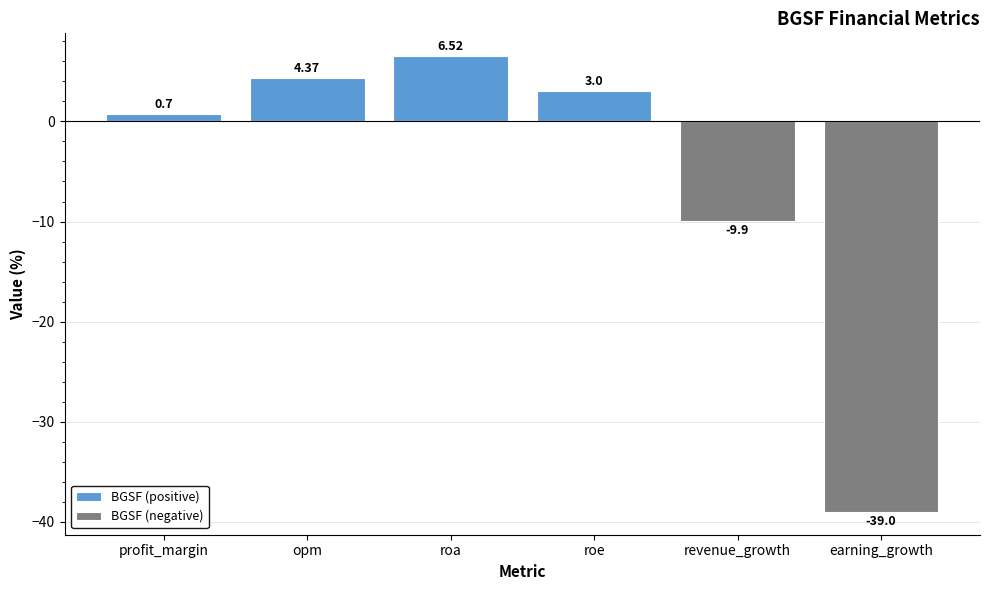

Is it true that BGSF (positive) equals 6.5 at roa?

True